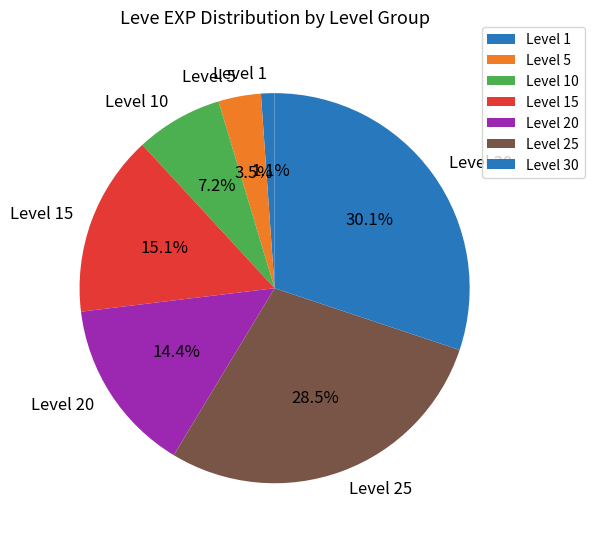

Between Level 25 and Level 5, which is larger?

Level 25